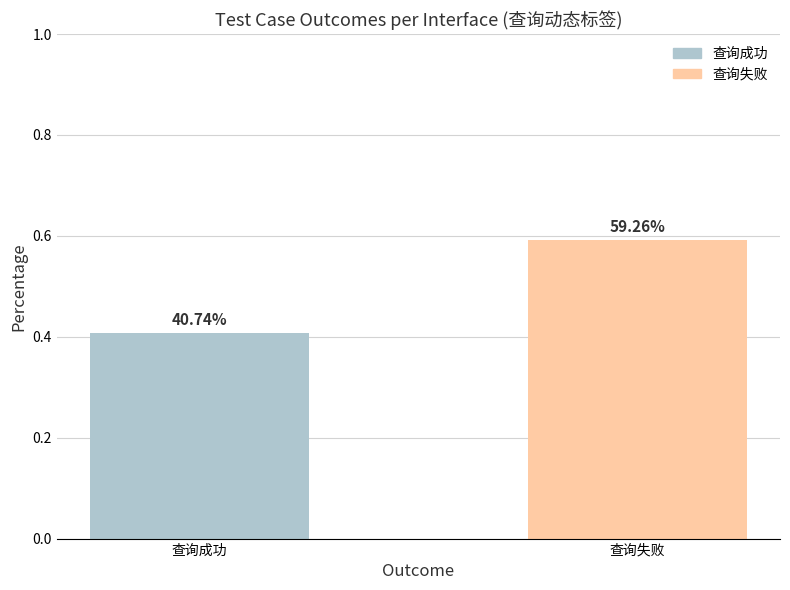

Are the bars horizontal?

No